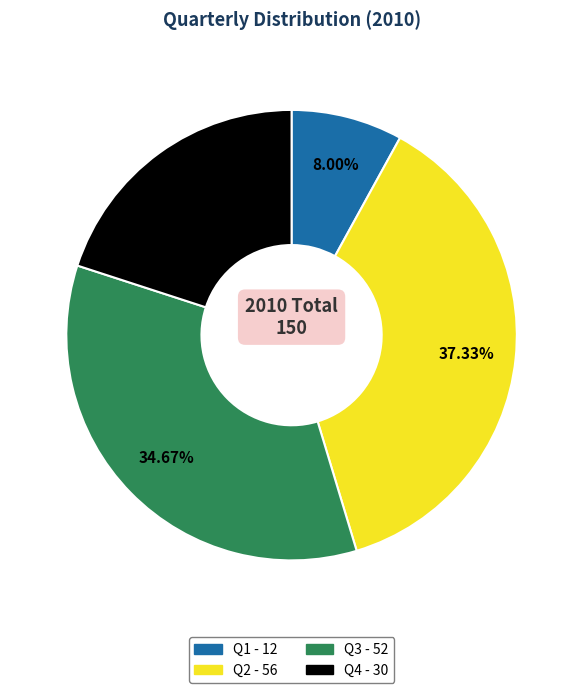

How many segments does this pie chart have?

4